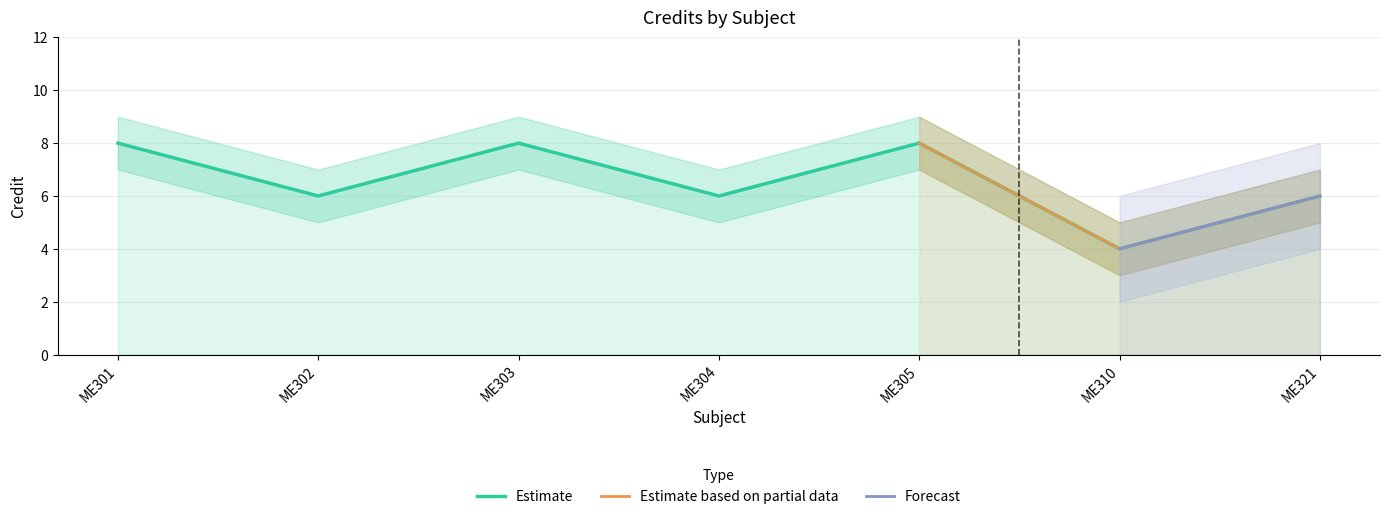

How many lines are shown in the chart?

3